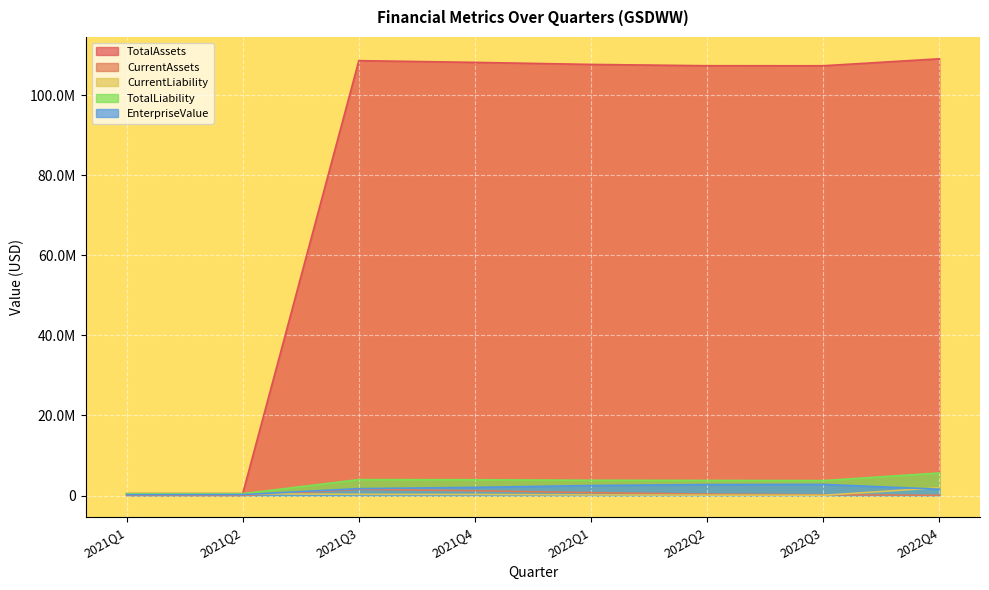

Does the chart display data point markers on the line(s)?

No